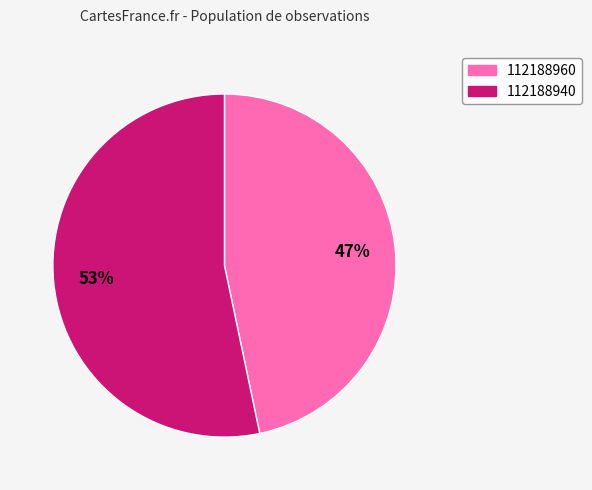

Between 112188940 and 112188960, which is larger?

112188940